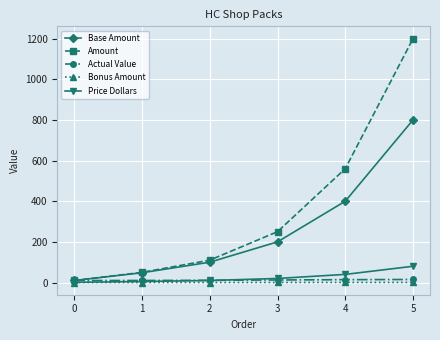

True or false: Base Amount has more than 1 points higher than both neighbors.

False